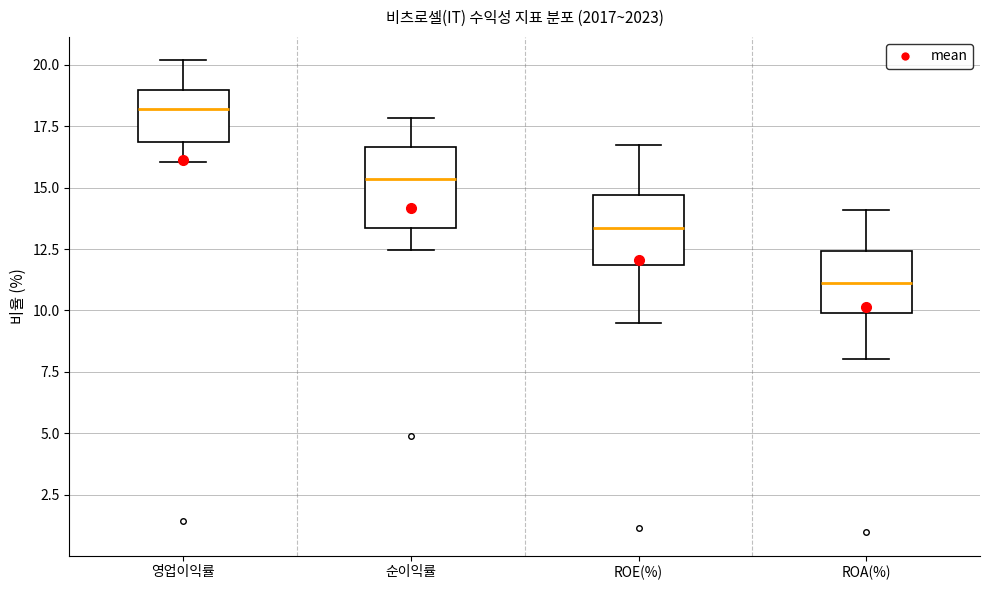

Reading left to right, transcribe this box plot: for each box, give where its median line is, the range the box spans, and where its two whiskers end, as read against the y-axis. The values are not printed on the chart, so give them approximately, as read against the axis.

영업이익률: median 18.0, box 17.0 to 19.0, whiskers 16.0 to 20.0
순이익률: median 15.5, box 13.5 to 16.5, whiskers 12.5 to 18.0
ROE(%): median 13.5, box 12.0 to 14.5, whiskers 9.5 to 17.0
ROA(%): median 11.0, box 10.0 to 12.5, whiskers 8.0 to 14.0